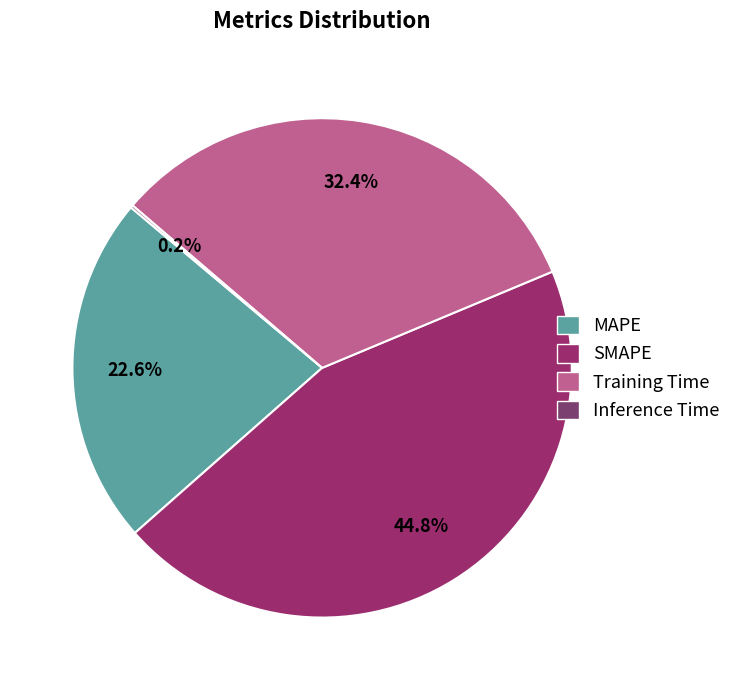

Which category has the smallest portion of the pie?

Inference Time